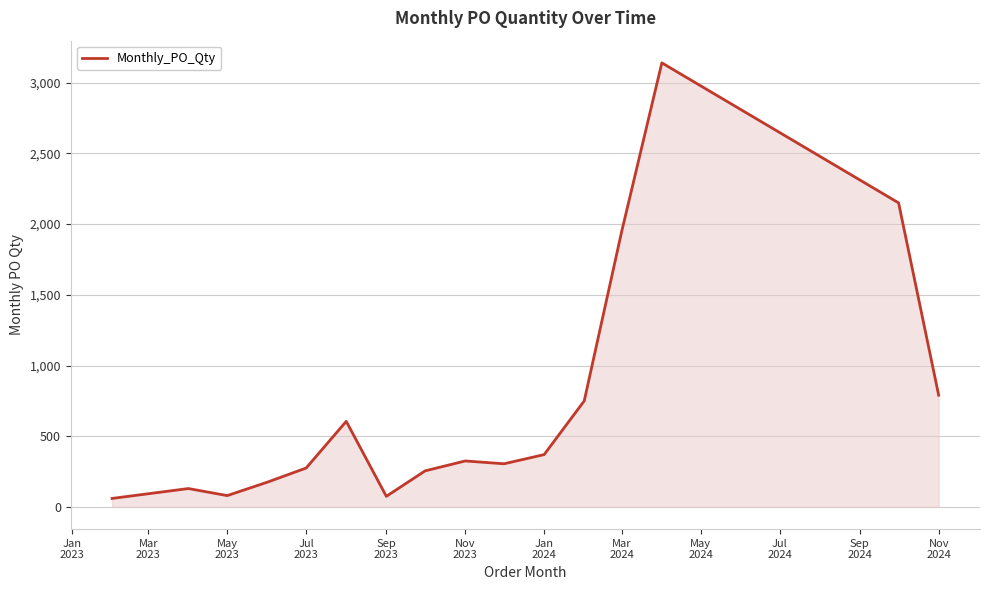

What is the greatest value displayed?

3140